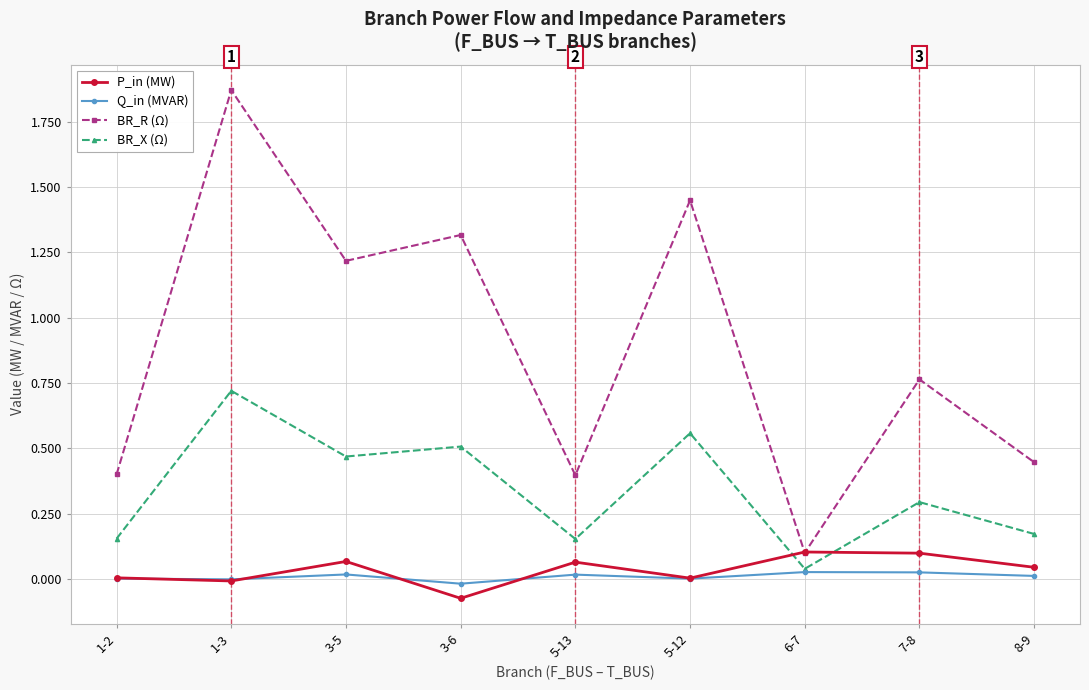

Which series has the widest spread of values?

BR_R (Ω)